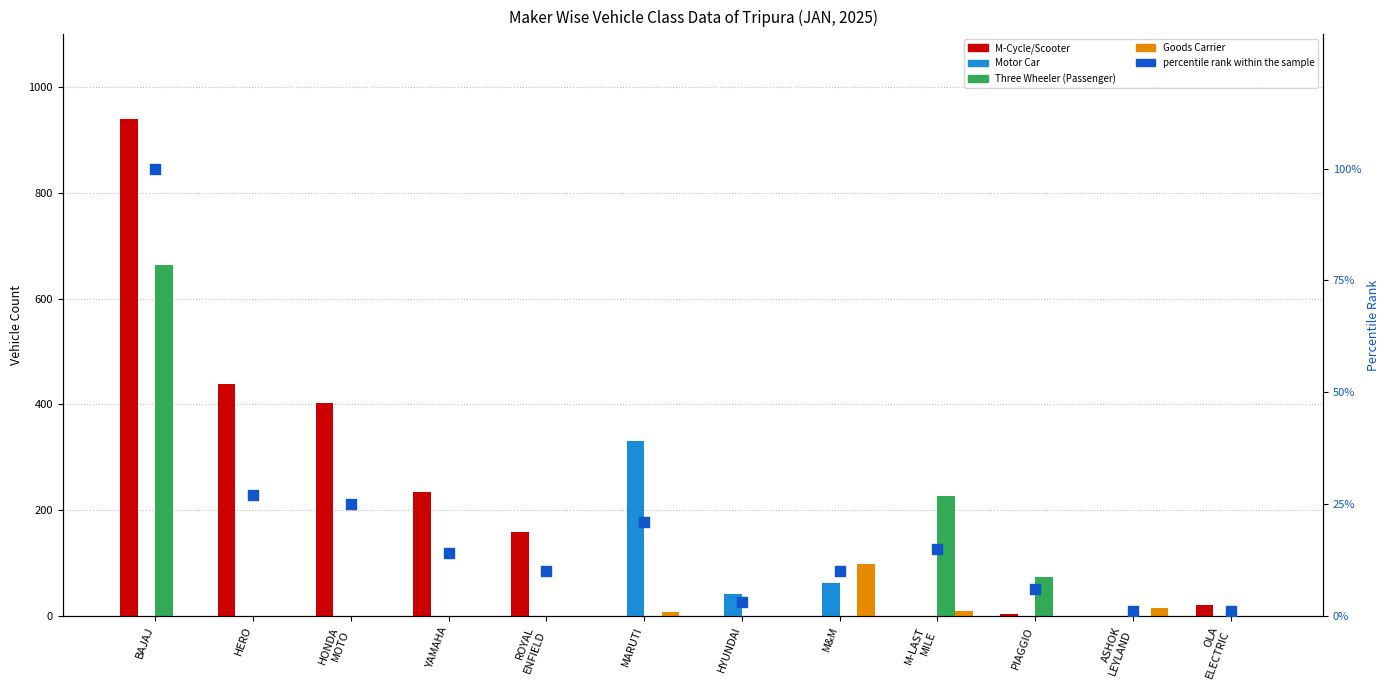

What is the total value across all series at HYUNDAI?

45